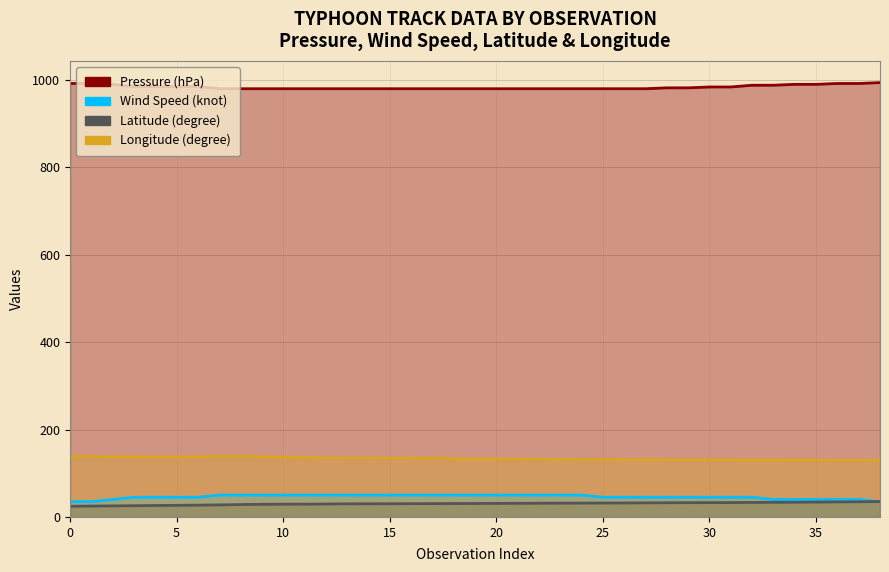

Rank the series at 12 from highest to lowest value.

Pressure (hPa), Longitude (degree), Wind Speed (knot), Latitude (degree)